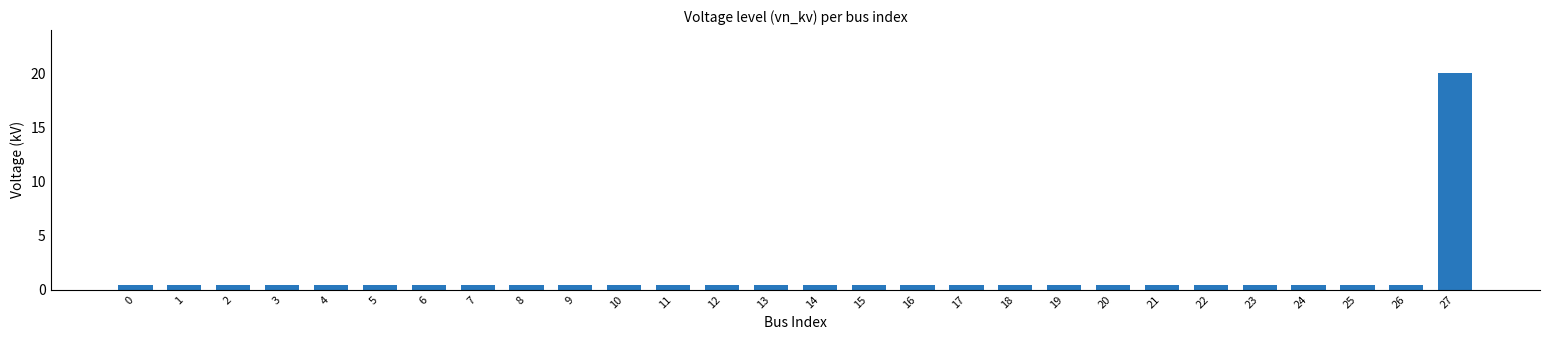

What is the value of the 16th bar from the left?

0.4